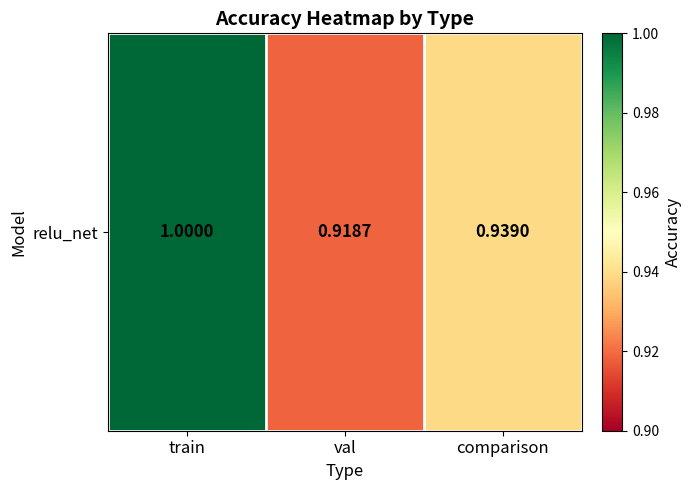

Which label corresponds to the largest value in the chart?

train